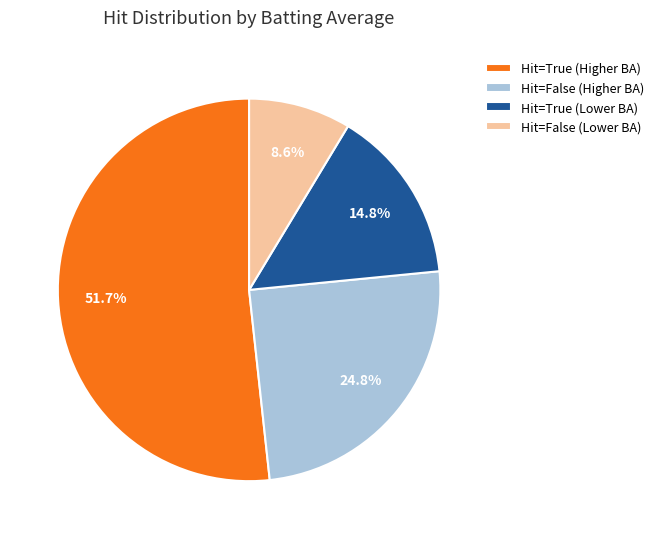

Which slice represents more than half of the pie?

Hit=True (Higher BA)